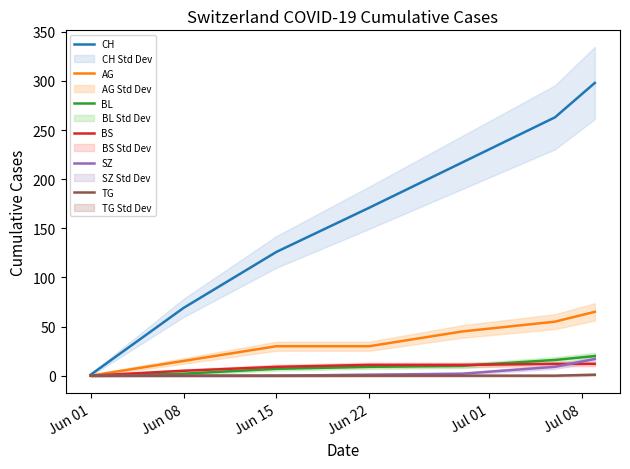

What is the value of the BL point at the 5th from the left?

10